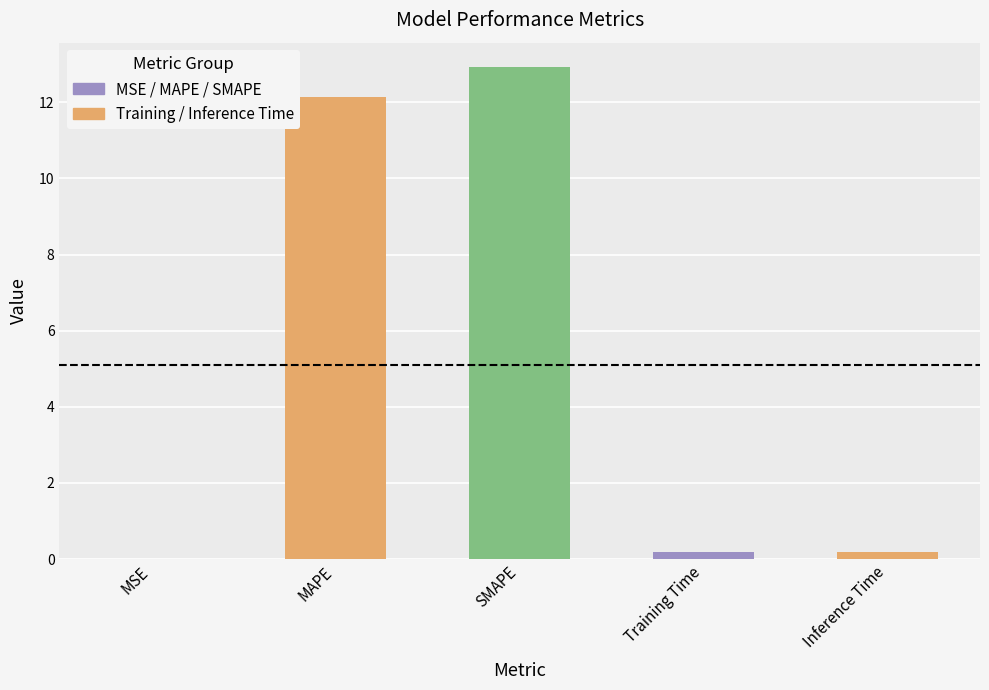

What is the change in value from MAPE to Training Time?

-12.0